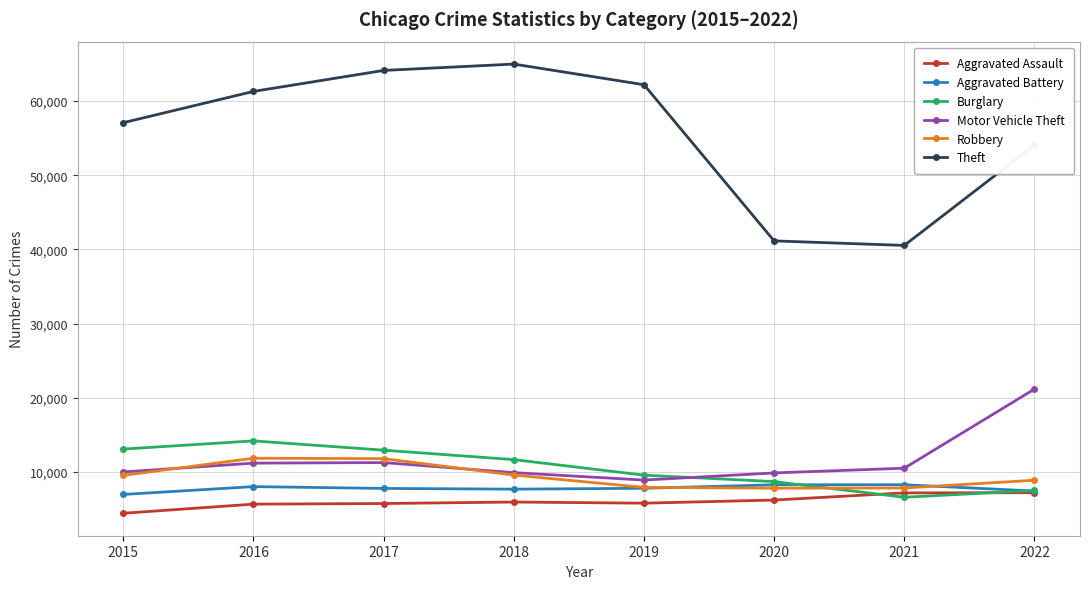

True or false: Motor Vehicle Theft and Theft cross at least once.

False